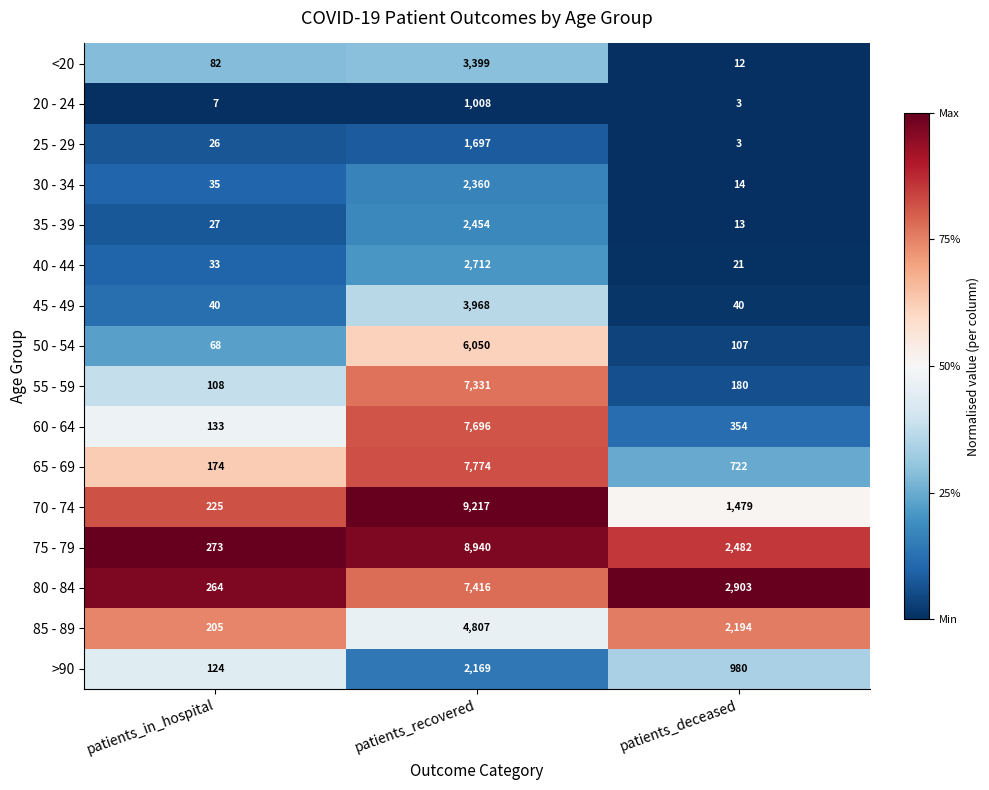

Which label corresponds to the smallest value in the chart?

patients_deceased